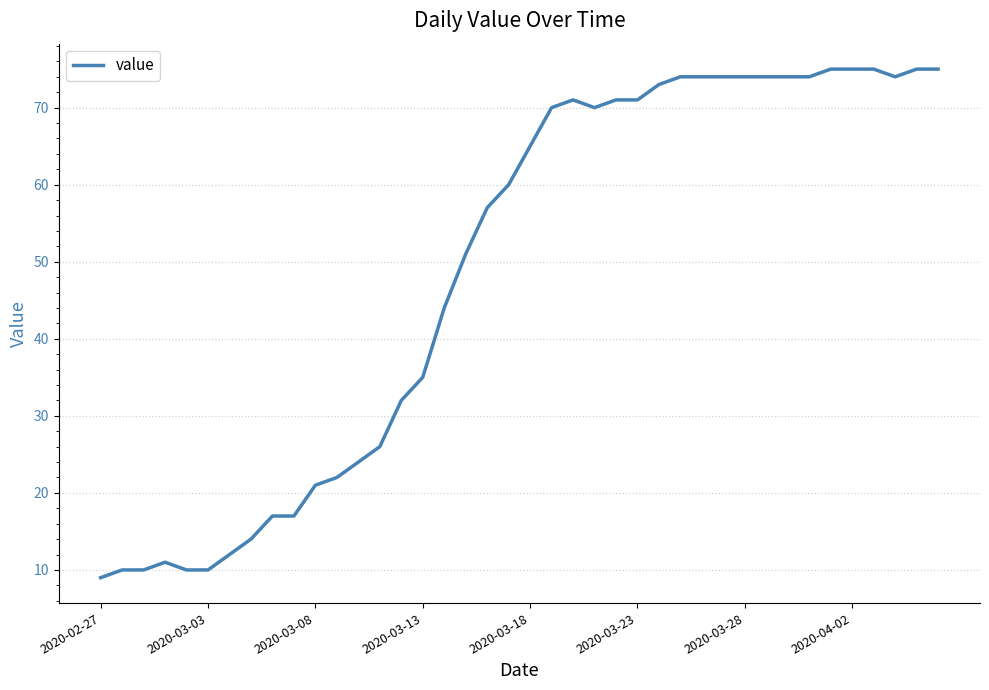

What is the difference between the maximum and minimum values?

66